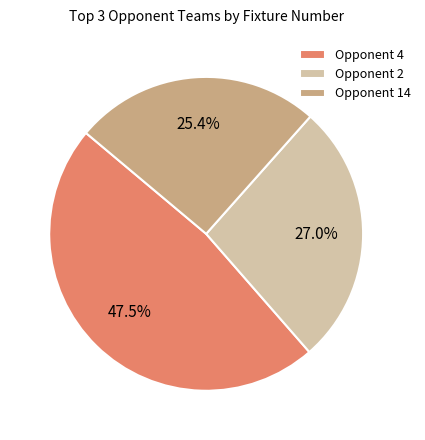

Count the number of slices in the pie.

3